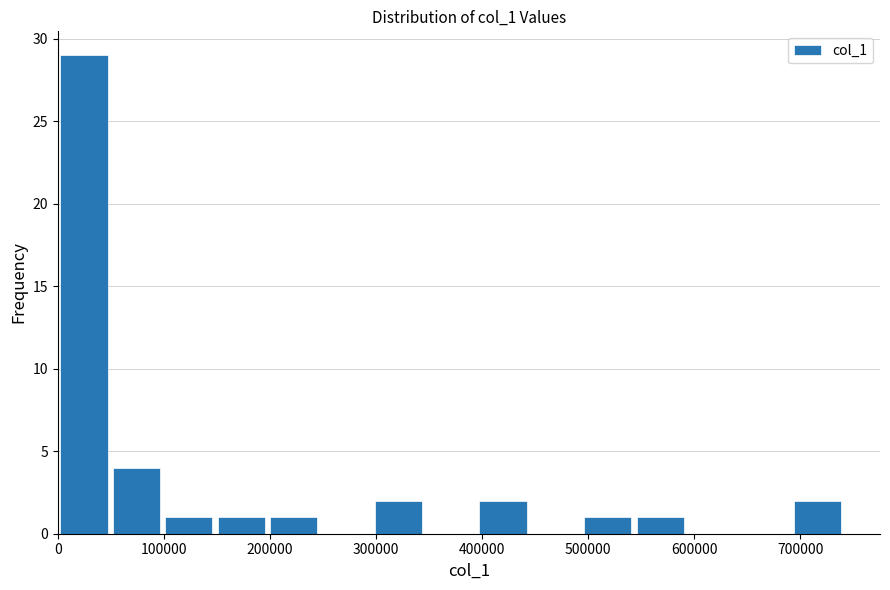

Which range on the x-axis has the tallest bar?

0 to 50000